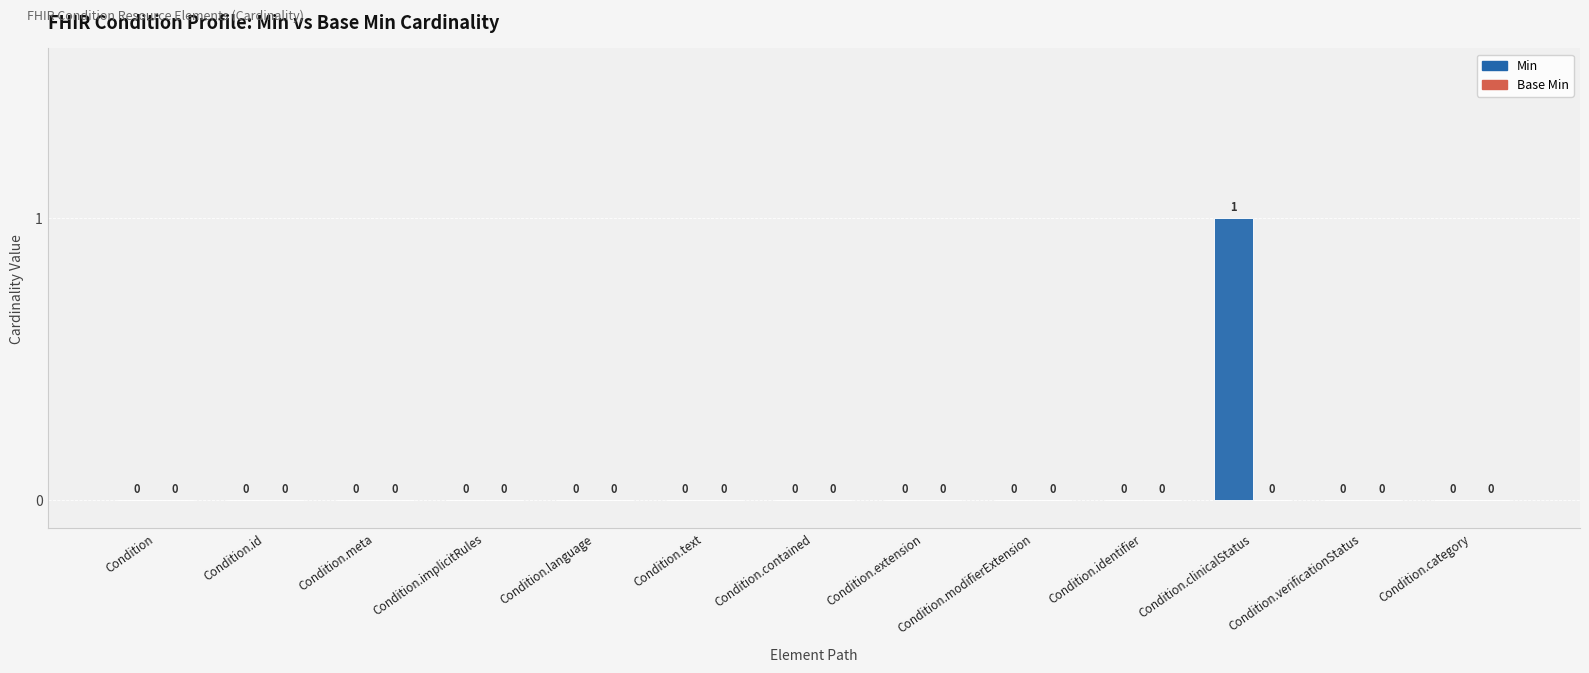

Which label corresponds to the largest value in the chart?

Condition.clinicalStatus